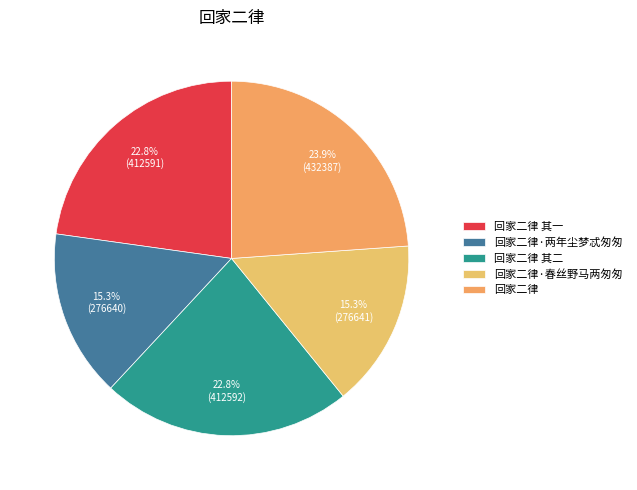

How many segments does this pie chart have?

5